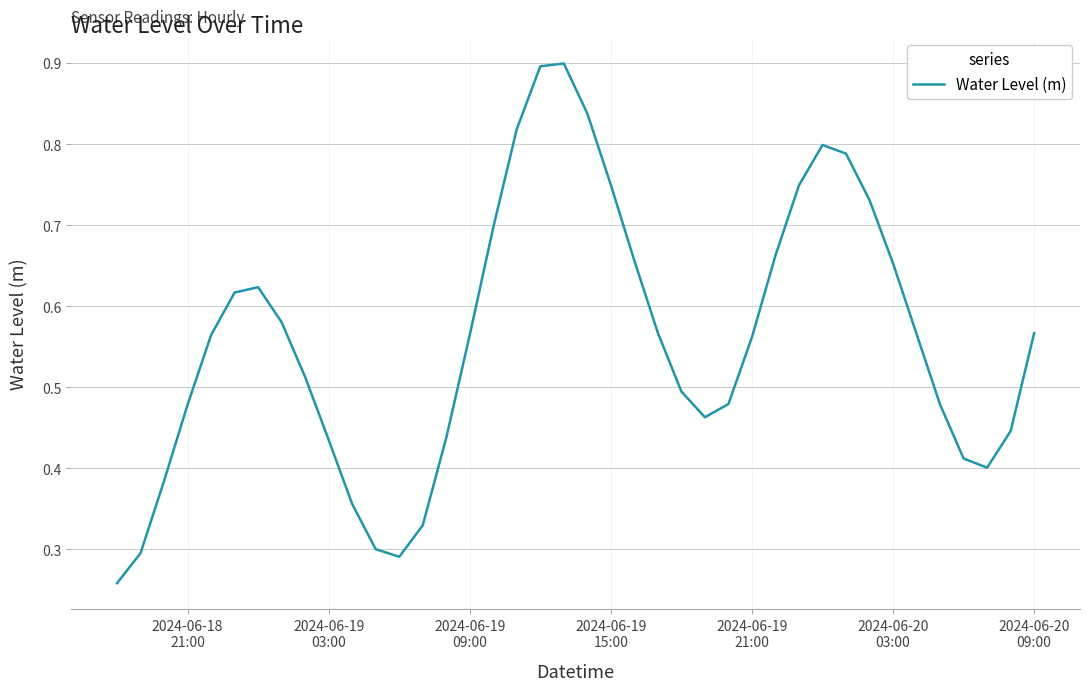

What is the maximum value shown in the chart?

0.9